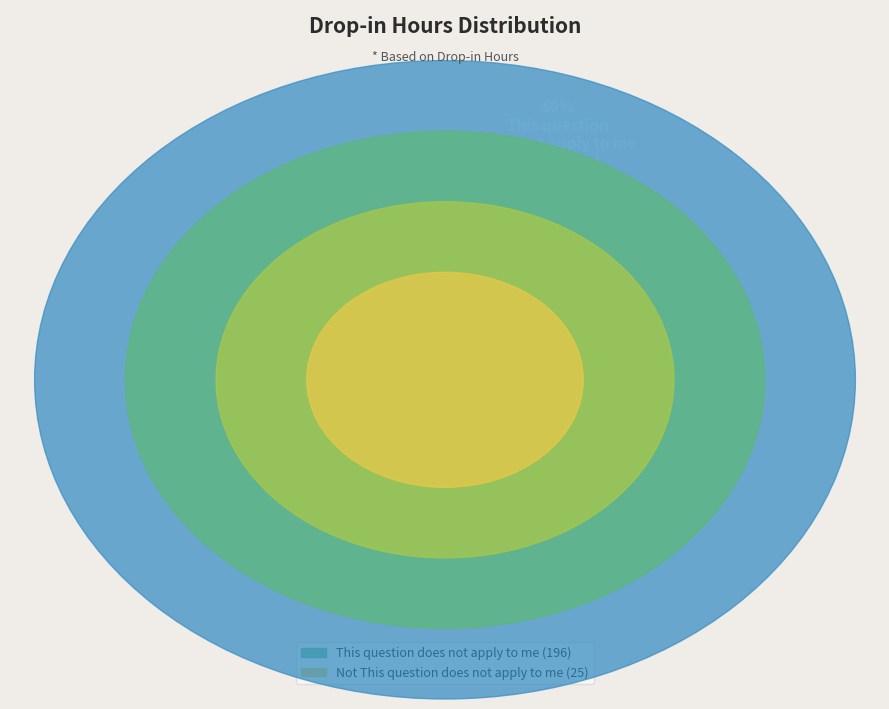

Which slice is the largest?

This question does not apply to me